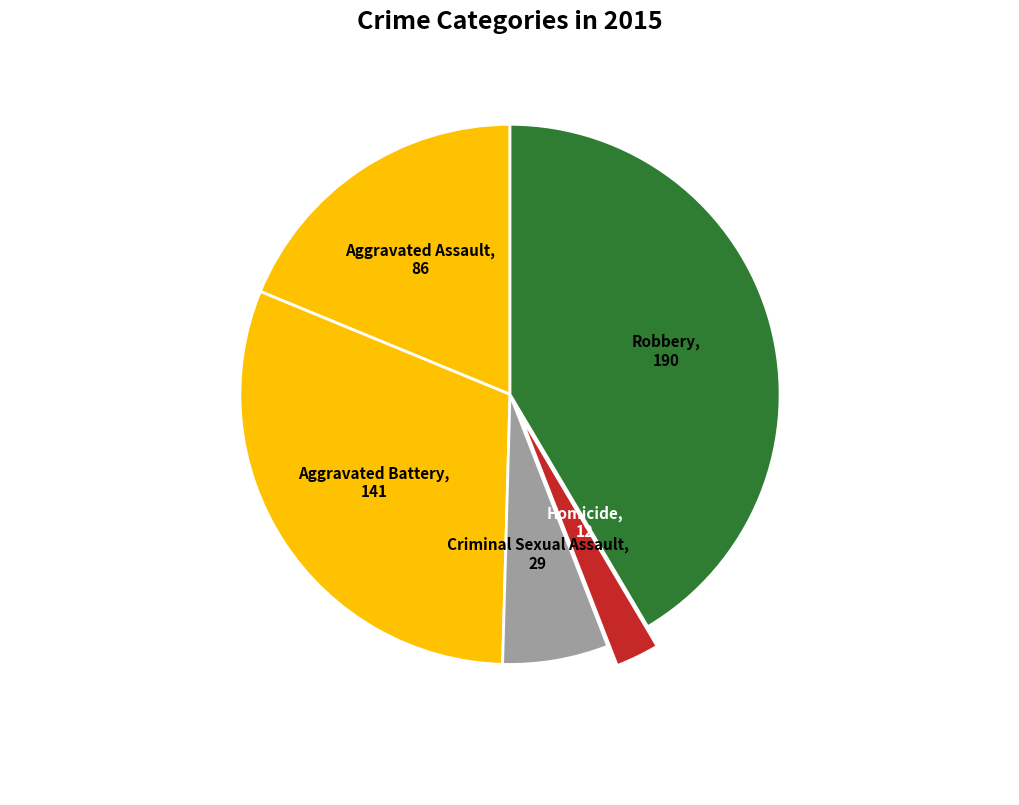

Which slice is the smallest?

Homicide